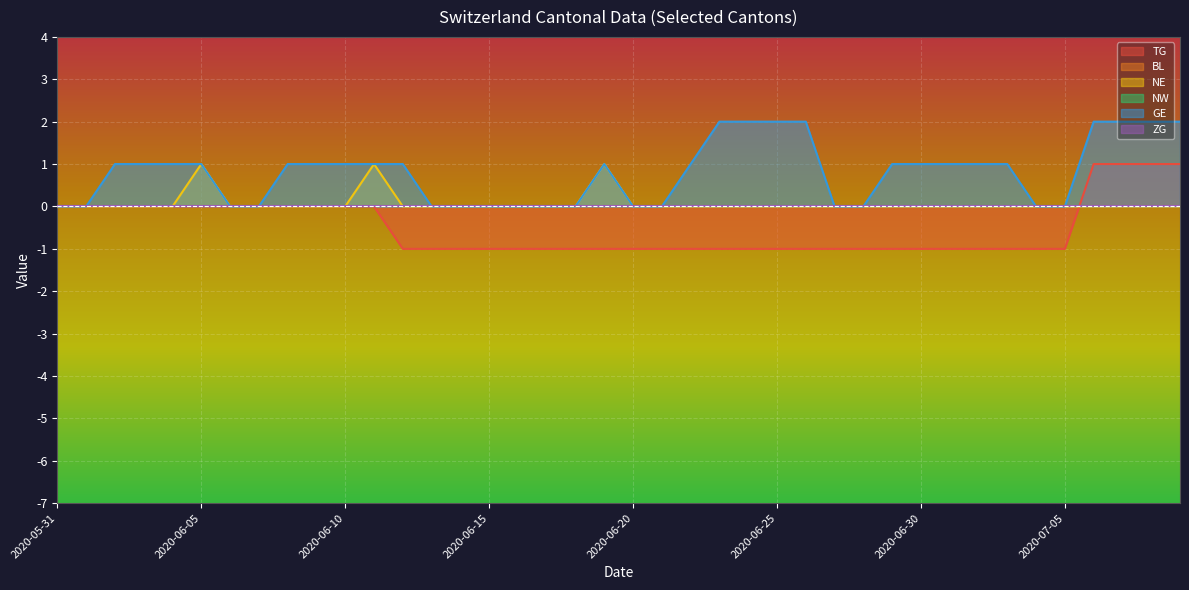

What is the approximate value of TG at 2020-06-21?

-1